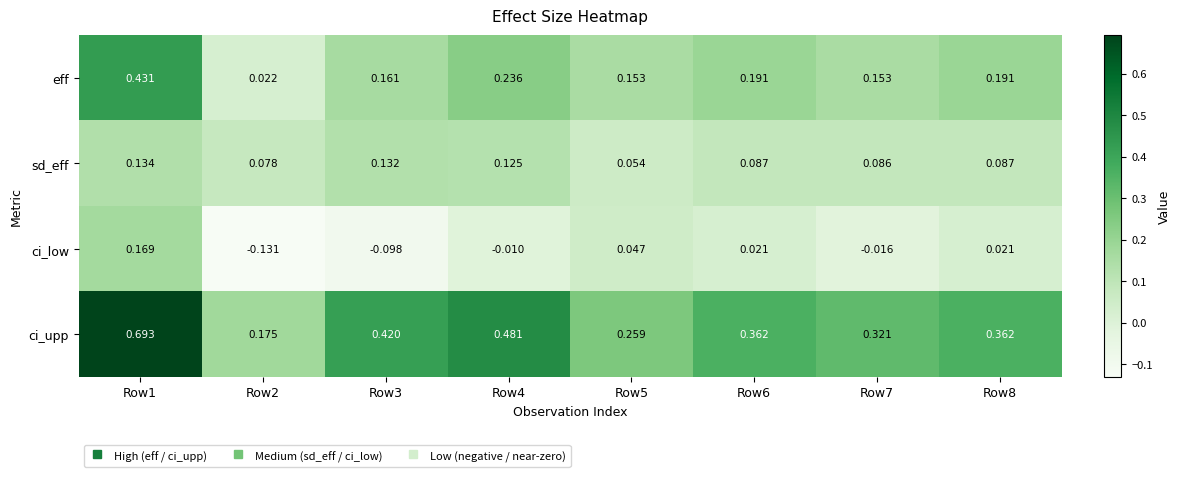

Which label corresponds to the largest value in the chart?

Row1